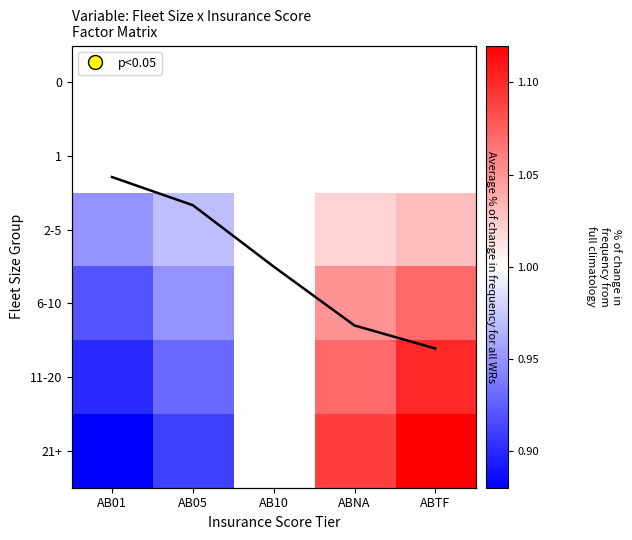

The value of 0 at AB10 is 1.4. True or false?

False